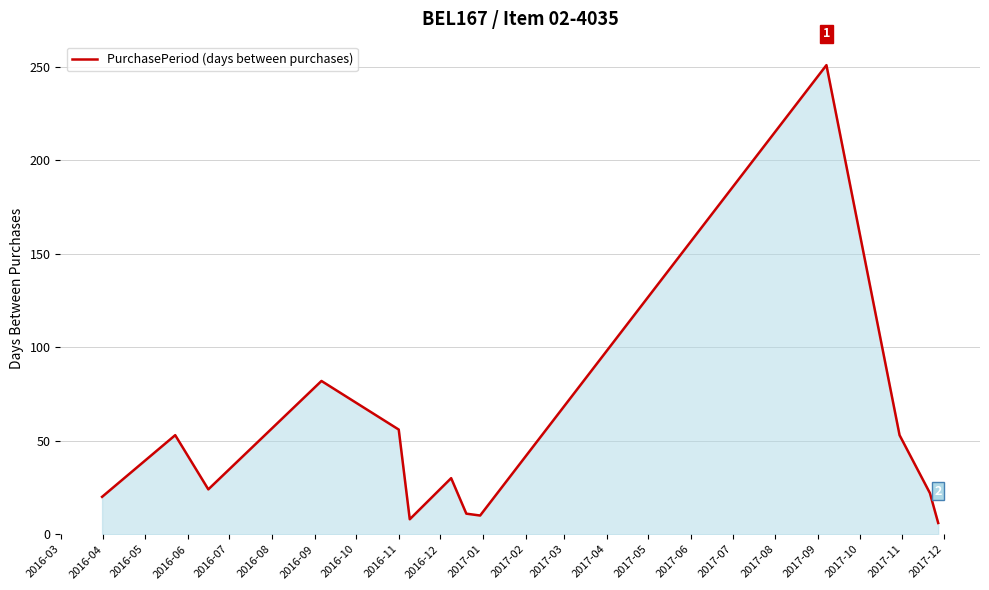

Does the chart display data point markers on the line(s)?

No